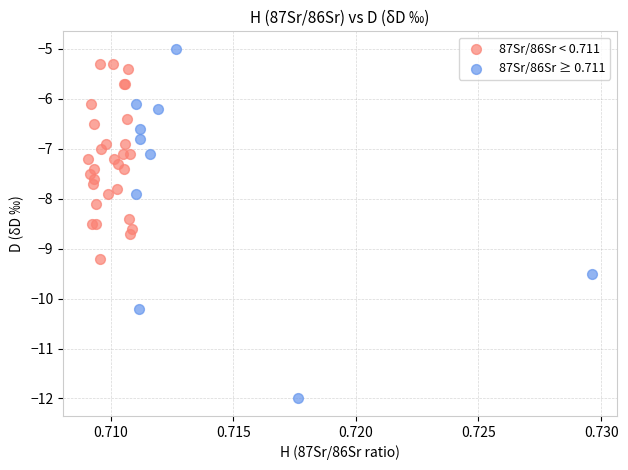

Which series has the widest spread of Y values?

87Sr/86Sr ≥ 0.711